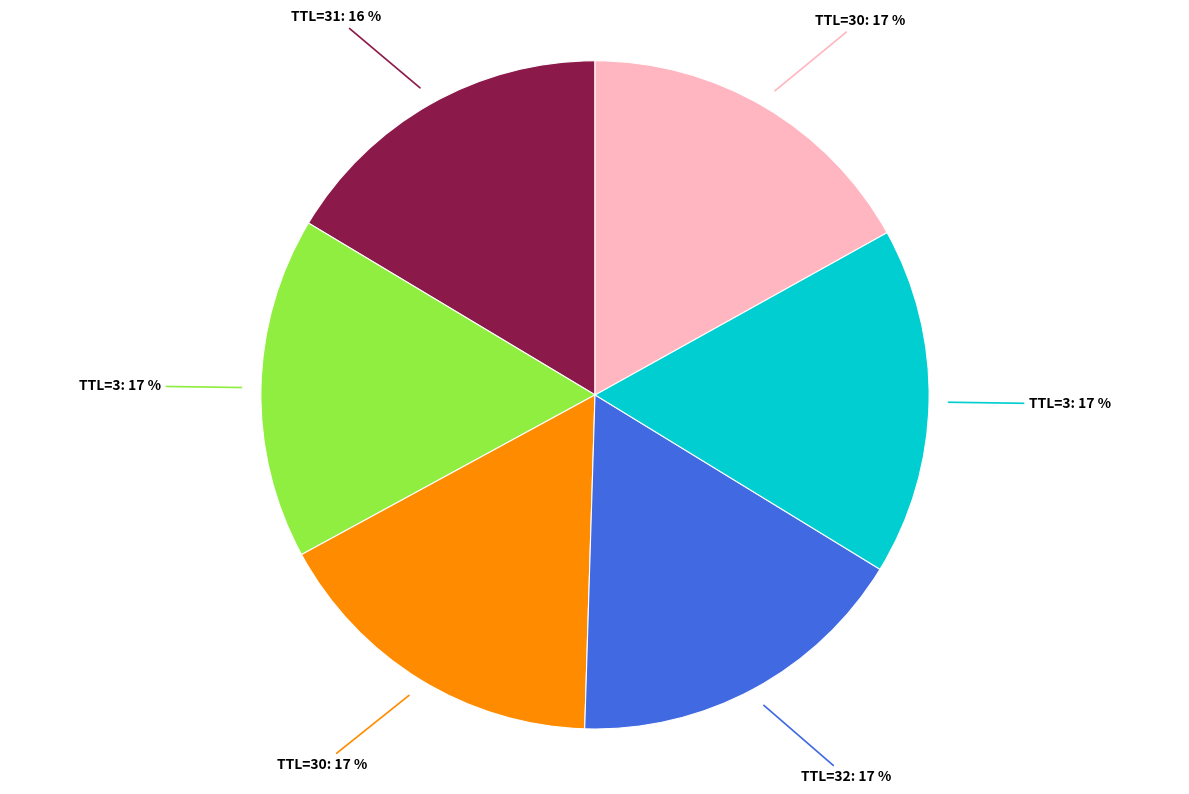

Does any single category account for the majority?

No